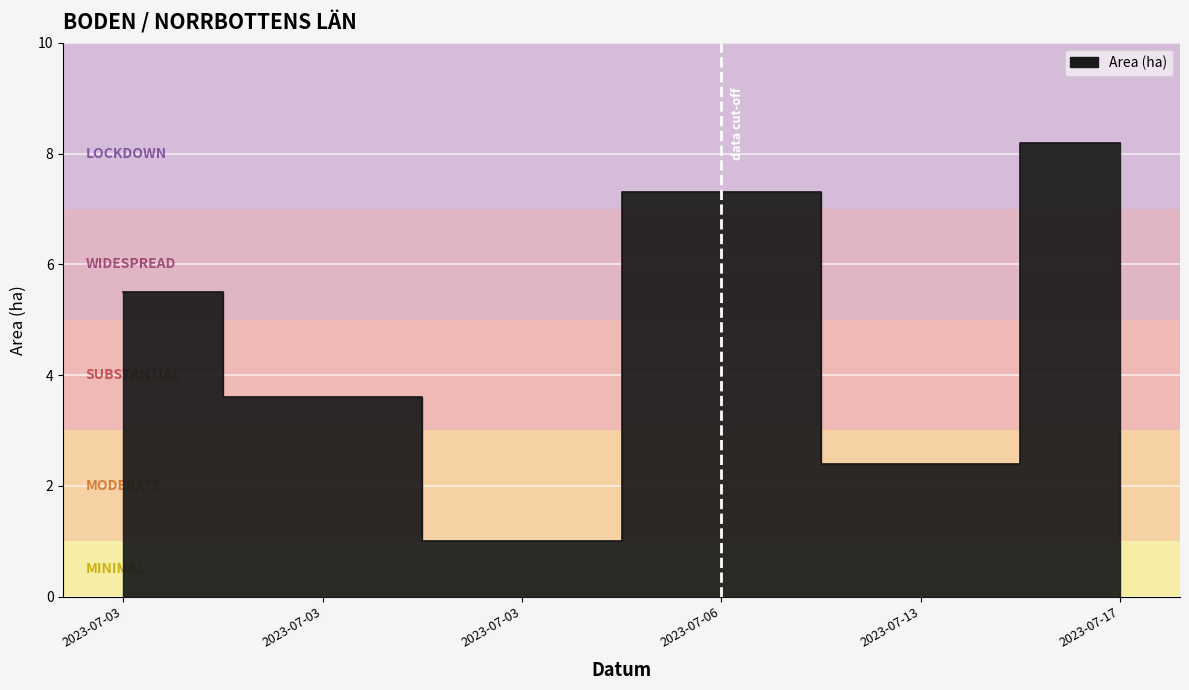

Is the value of EN at 2023-07-17 greater than the value of Fridlysta at 2023-07-06?

No